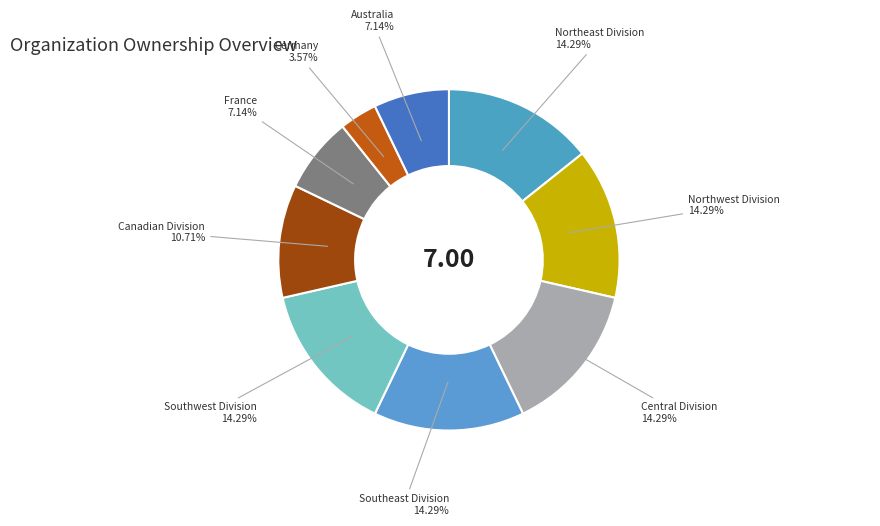

To the nearest percent, what is the combined percentage of Central Division and Southwest Division?

29%